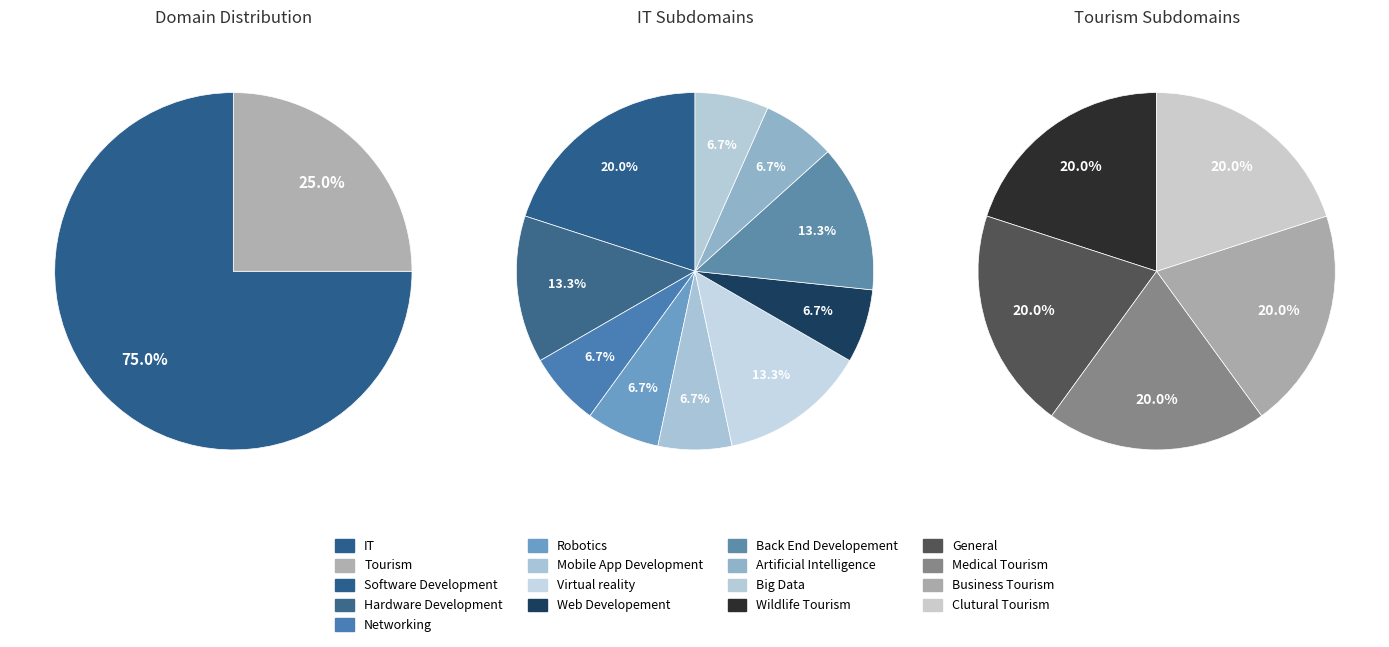

To the nearest percent, what is the average slice percentage?

50%